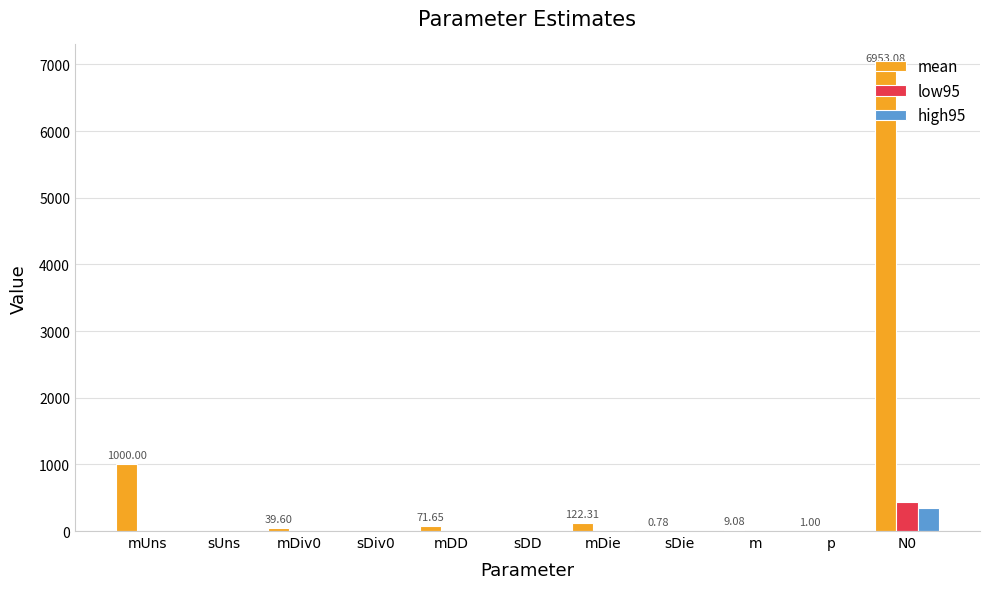

How many data points in low95 are above 0?

9